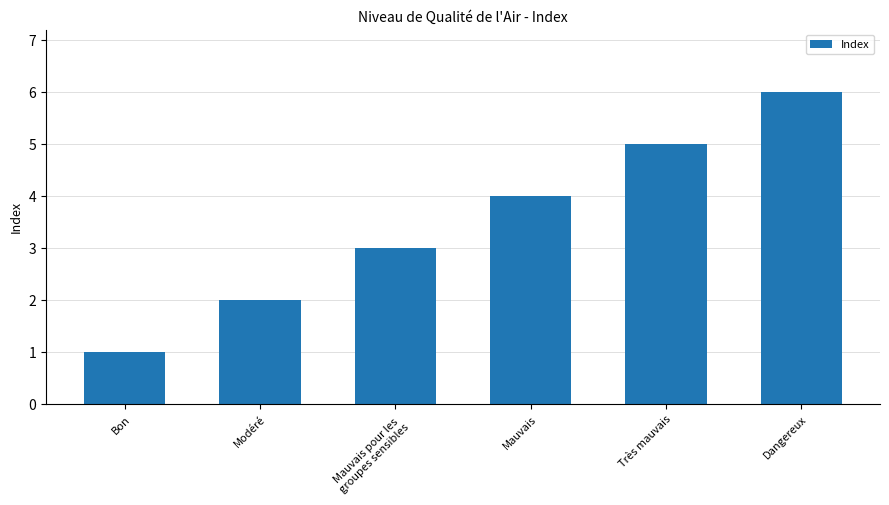

What position from the left is Mauvais?

4